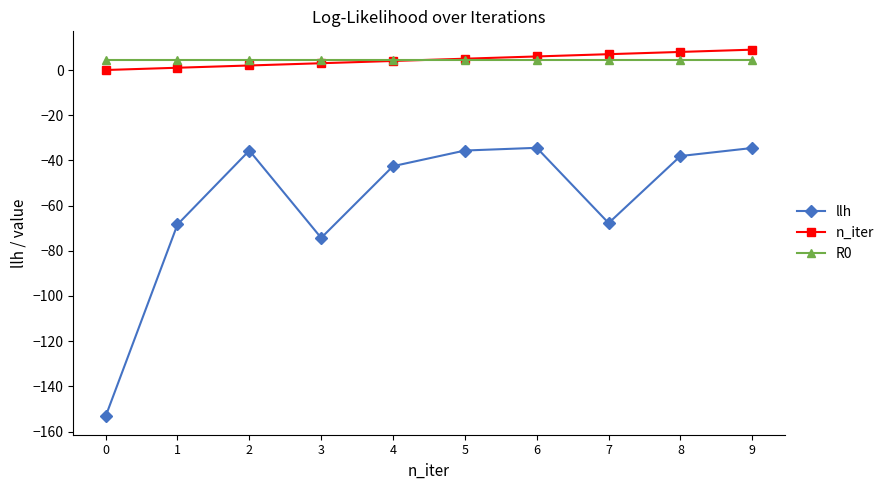

What is the total value across all series at 8?

-25.6